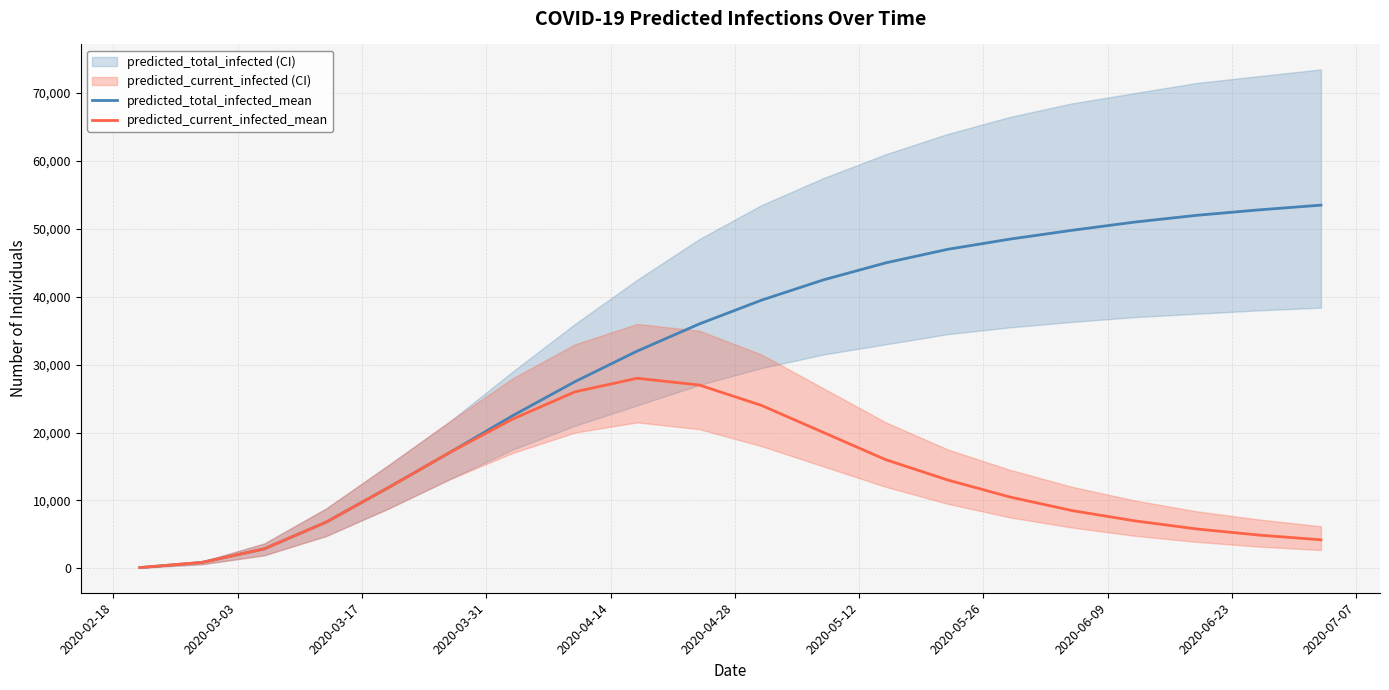

What is the highest value of the predicted_current_infected_mean series?

28000